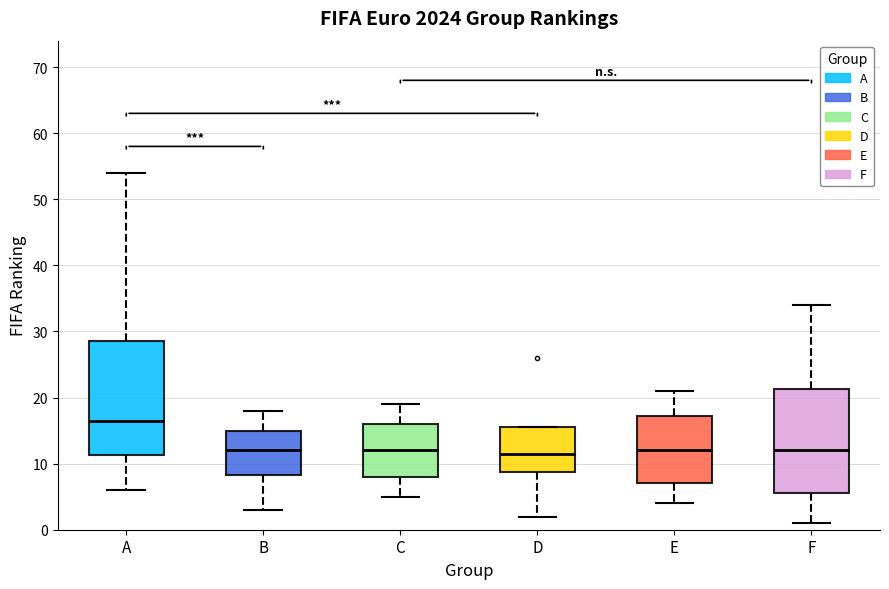

Which box's median line is the highest?

A